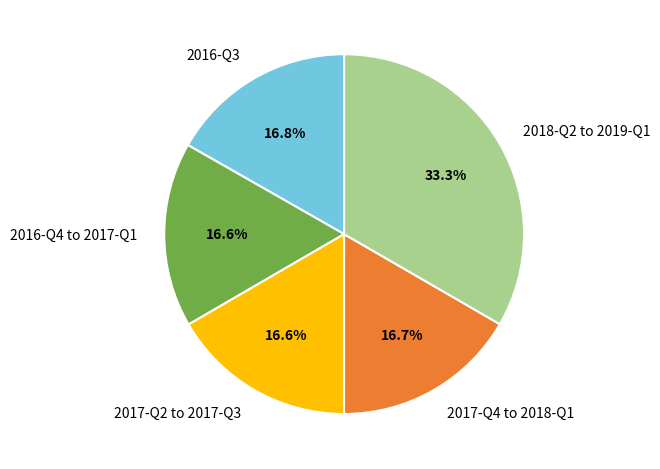

What is the ratio of the value at 2017-Q2 to 2017-Q3 to the value at 2017-Q4 to 2018-Q1?

1.0